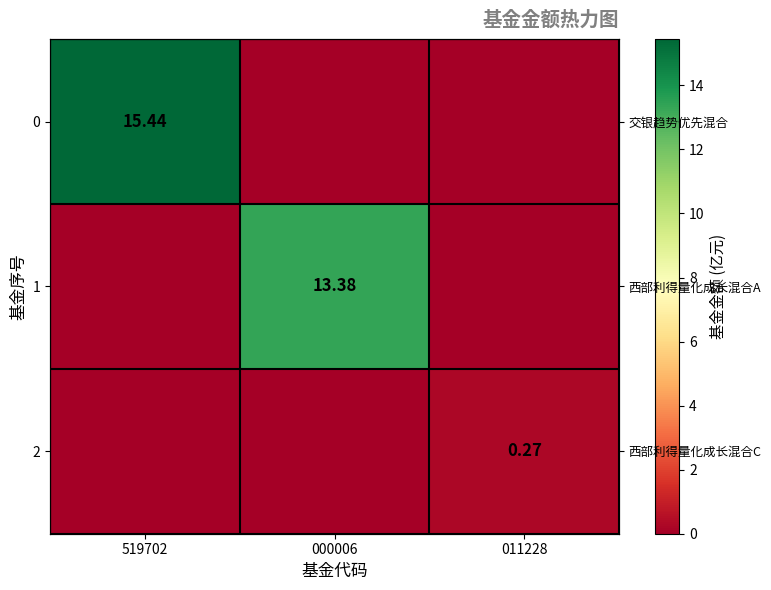

What is the difference between the highest and lowest values at 011228?

0.3